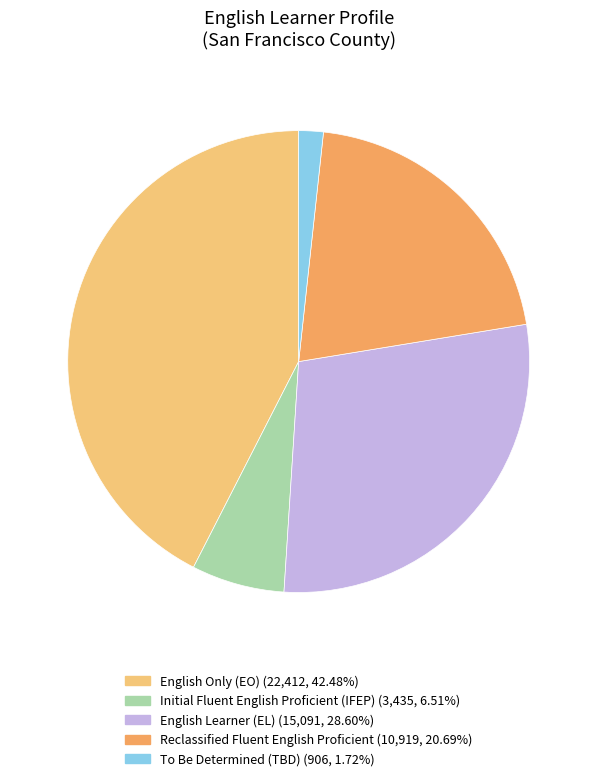

Is there any slice that represents more than half of the pie?

No